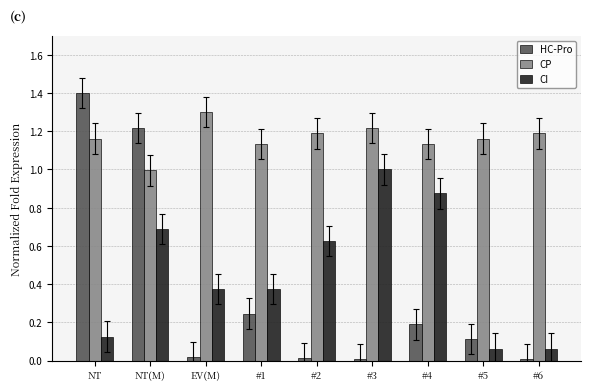

What are all the series names shown in the legend?

HC-Pro, CP, CI